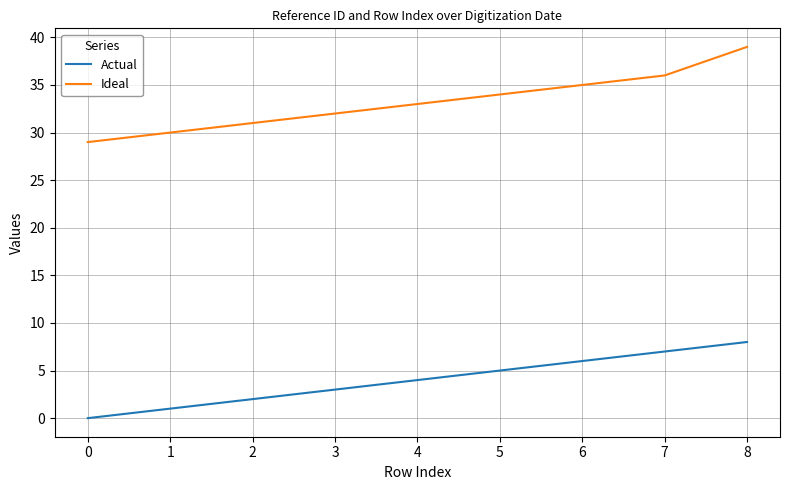

Does the chart display data point markers on the line(s)?

No